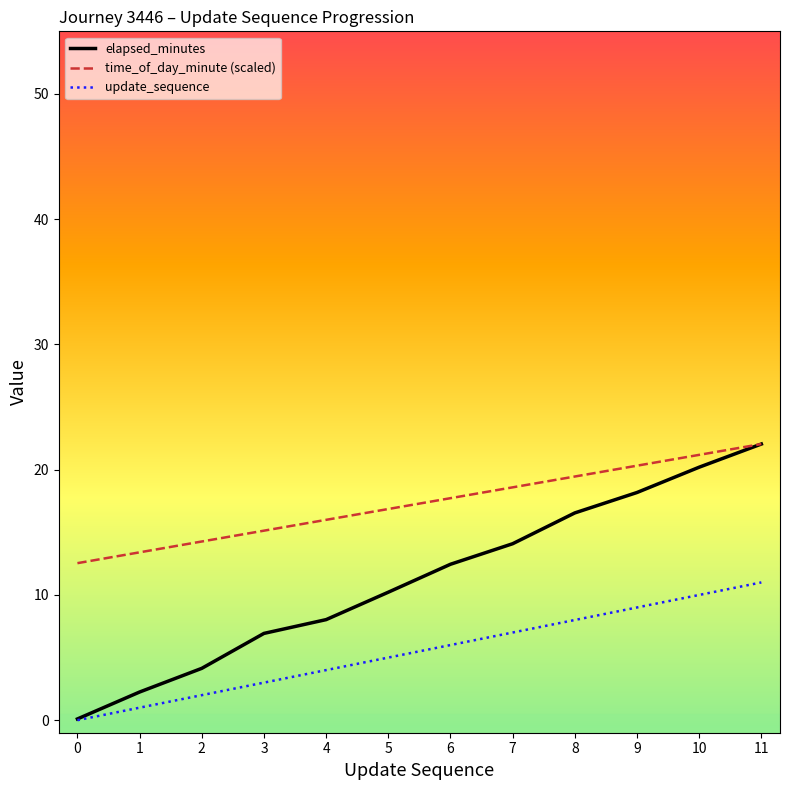

The value of elapsed_minutes at 10 is 20.2. True or false?

True